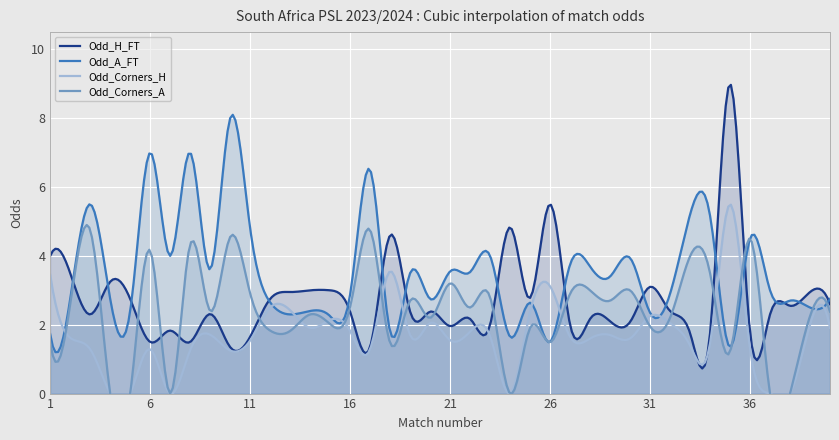

What is the highest value of the Odd_Corners_H series?

5.5